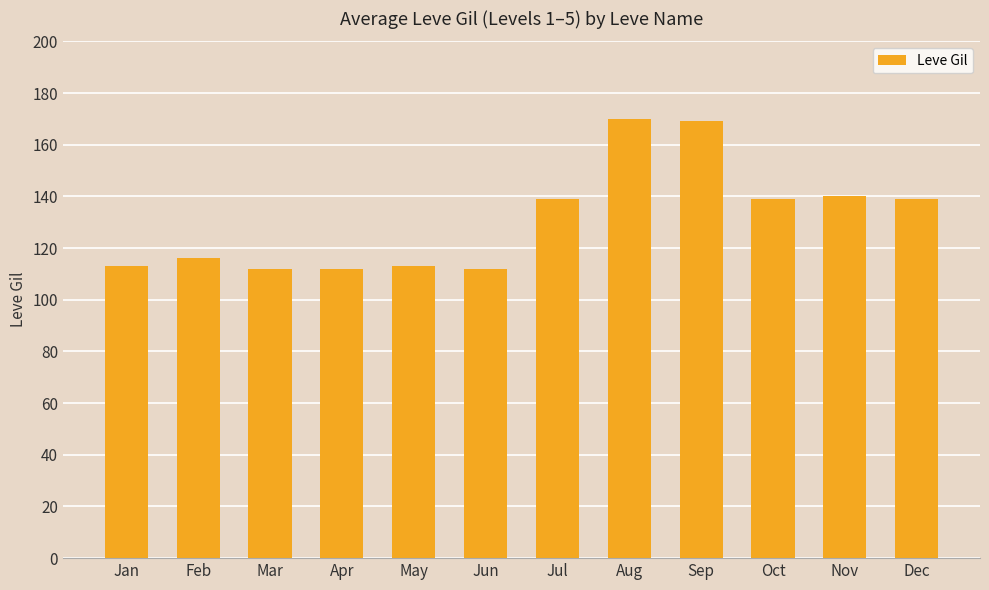

True or false: the data shows 140 at Nov.

True